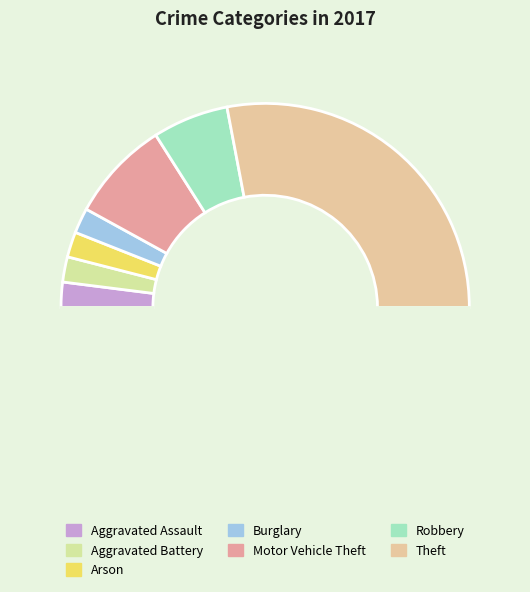

Count the number of slices in the pie.

8